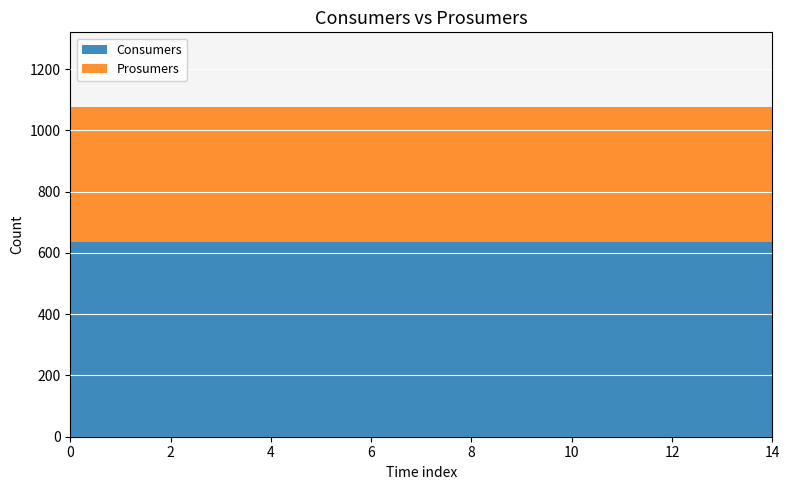

Reading right to left, extract all data points from this chart.

Consumers: 635	635	635	635	635	635	635	635	635	635	635	635	635	635	635
Prosumers: 440	440	440	440	440	440	440	440	440	440	440	440	440	440	440